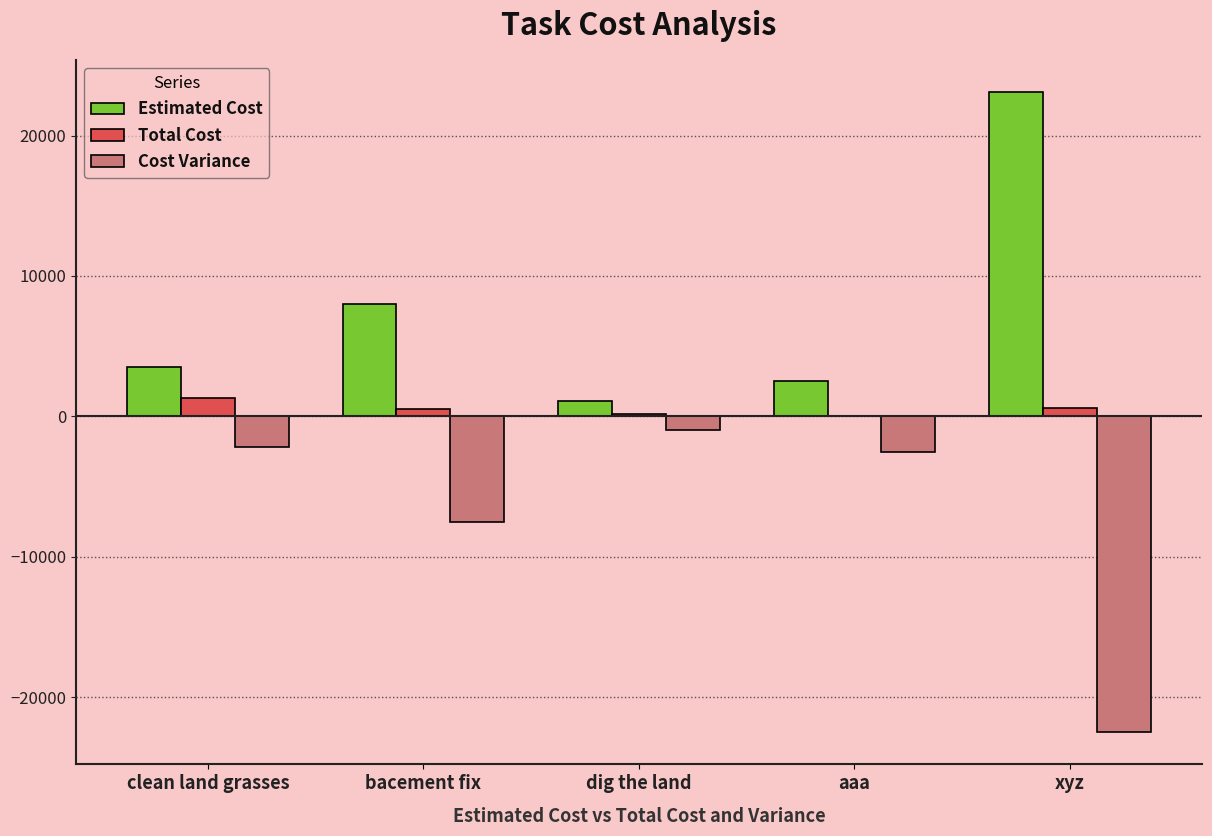

Which series has the largest total across all categories?

Estimated Cost